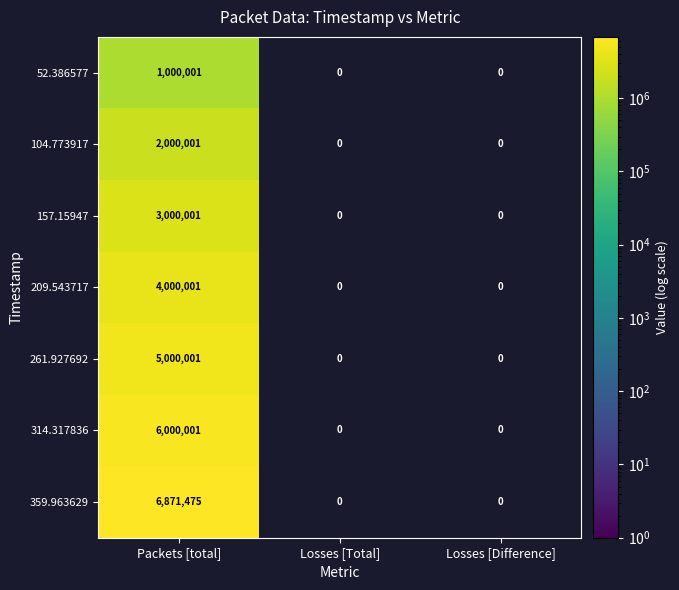

At which category does the chart reach its peak across all series?

Packets [total]